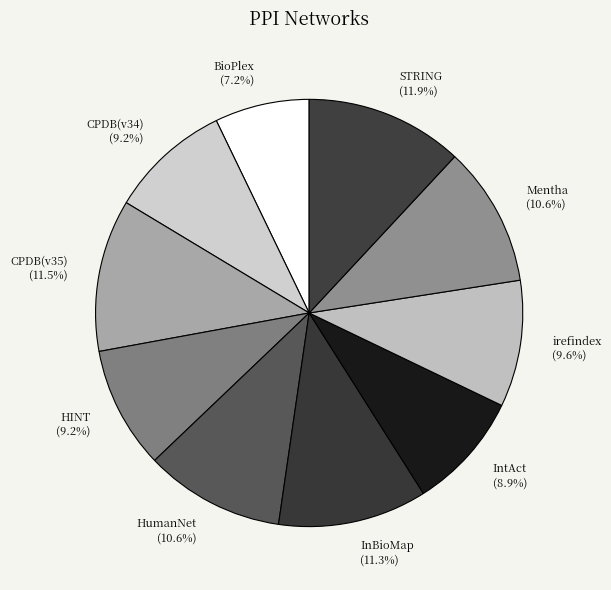

Approximately how many times larger is the value at CPDB(v34) compared to HumanNet?

0.9